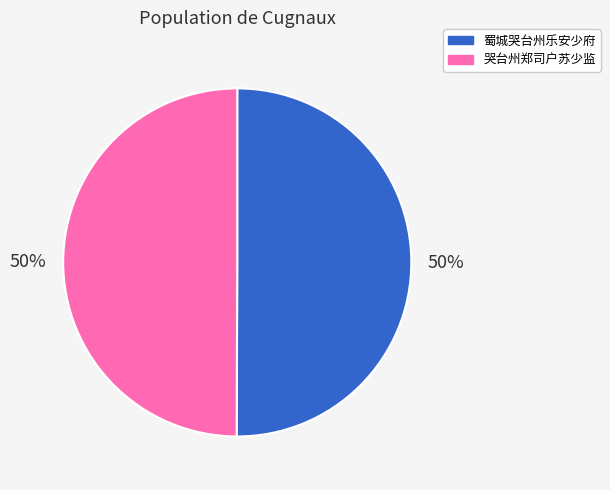

How many segments does this pie chart have?

2